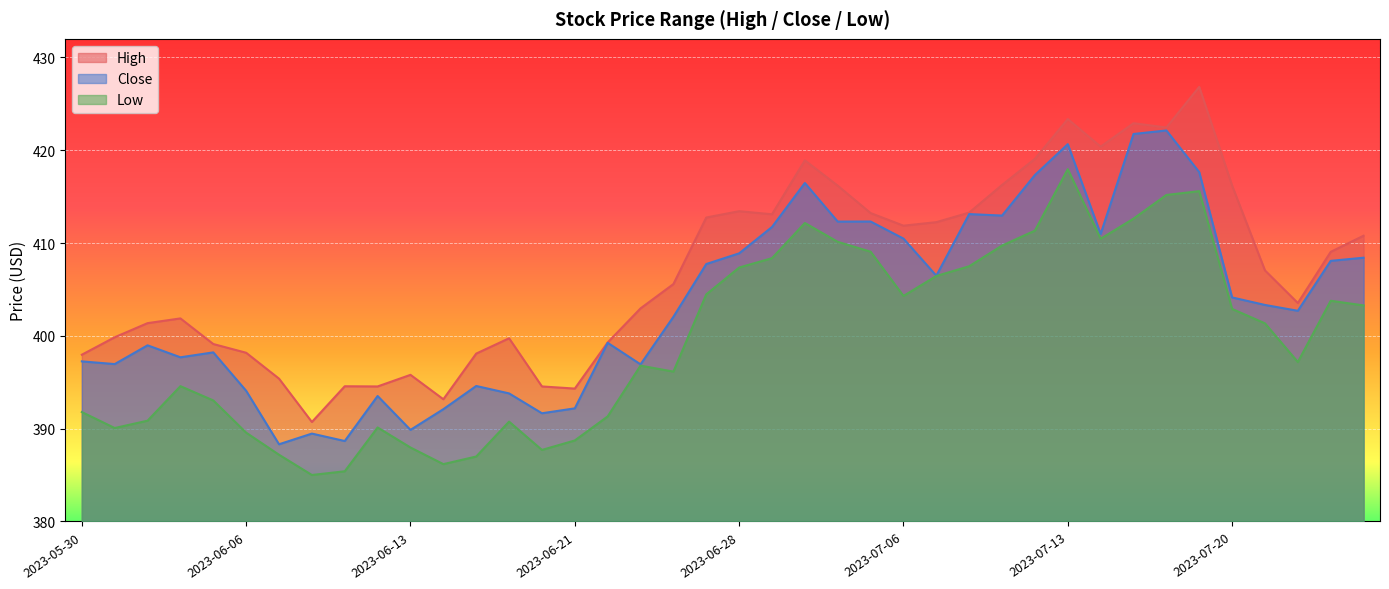

Between 2023-06-13 and 2023-07-13, which series saw the biggest shift?

Close